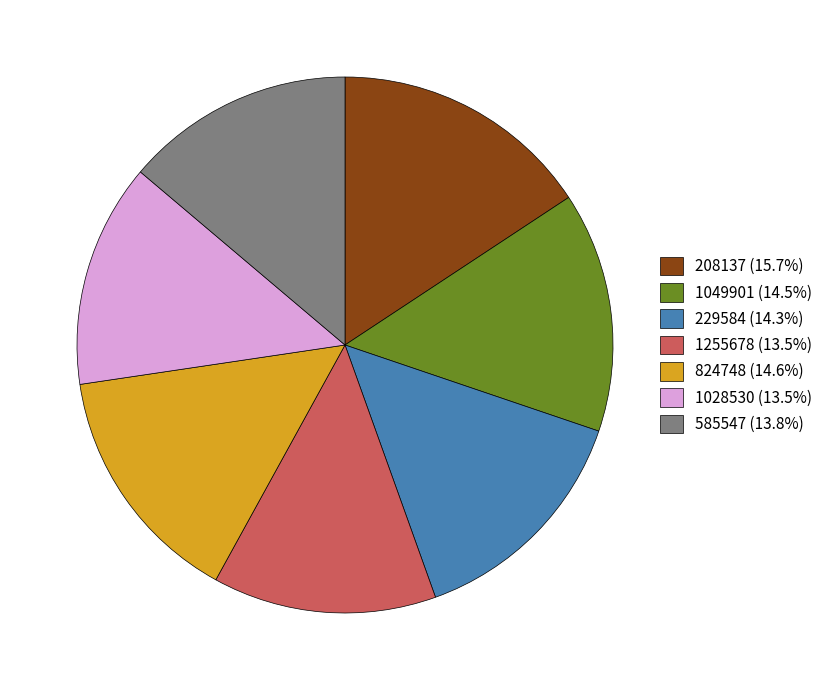

What is the ratio of the value at 824748 (14.6%) to the value at 1255678 (13.5%)?

1.1